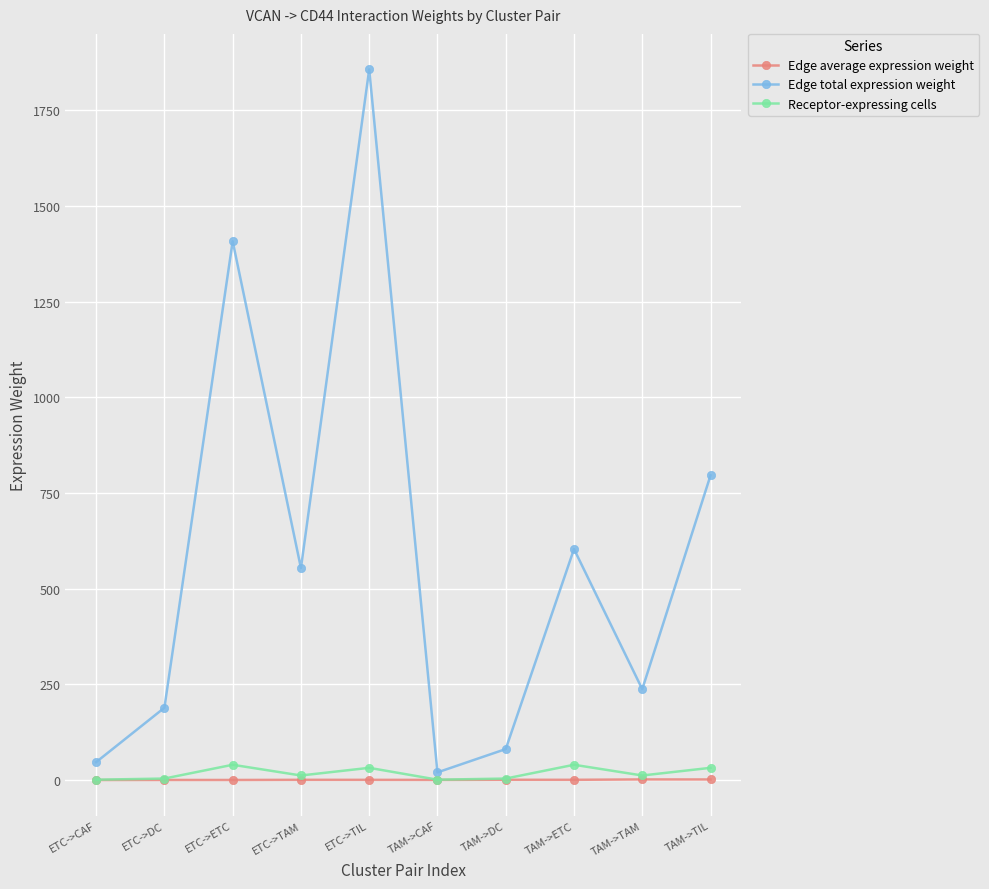

How many Edge average expression weight values are between 0 and 1?

8